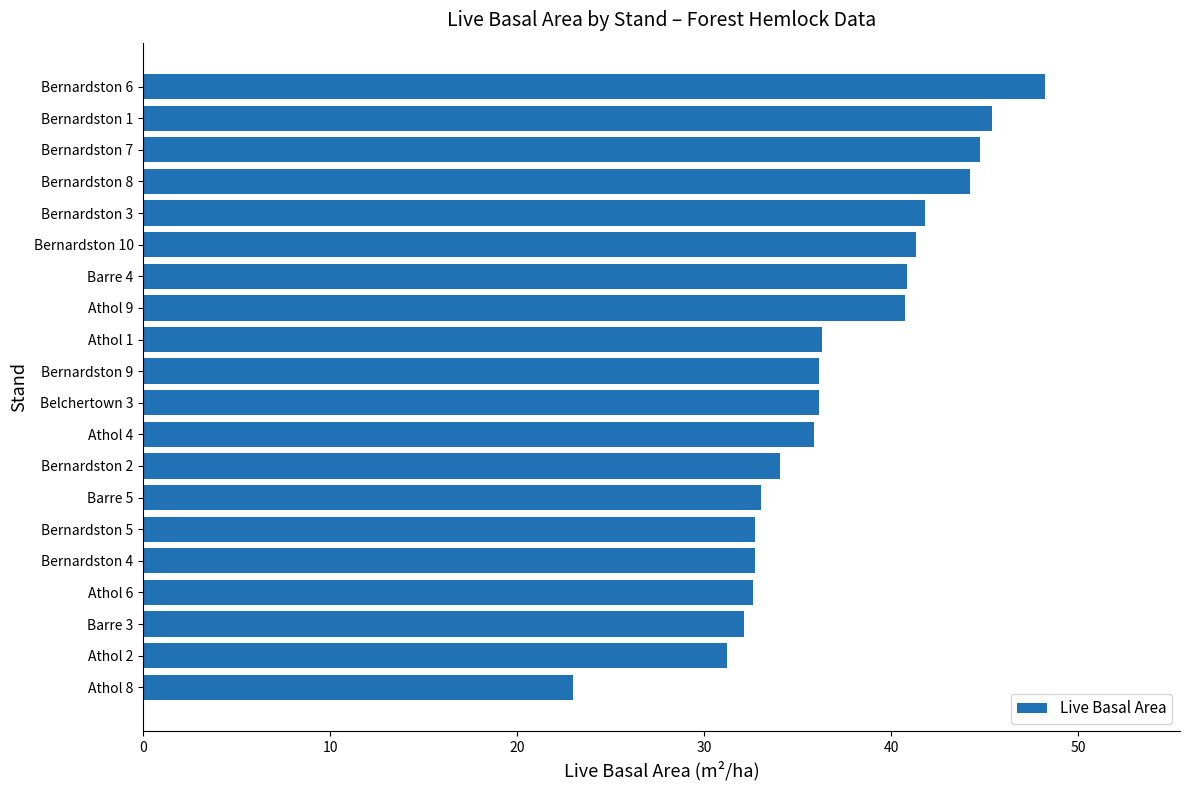

What is the minimum value shown in the chart?

23.0